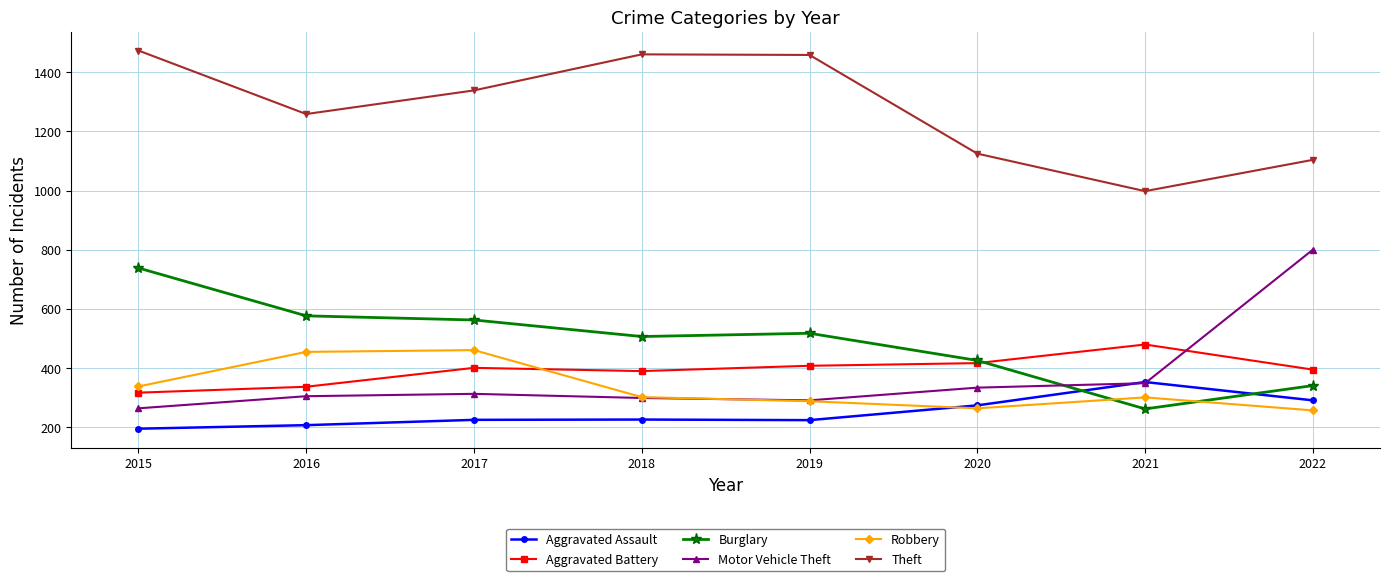

Rank the series at 2017 from highest to lowest value.

Theft, Burglary, Robbery, Aggravated Battery, Motor Vehicle Theft, Aggravated Assault